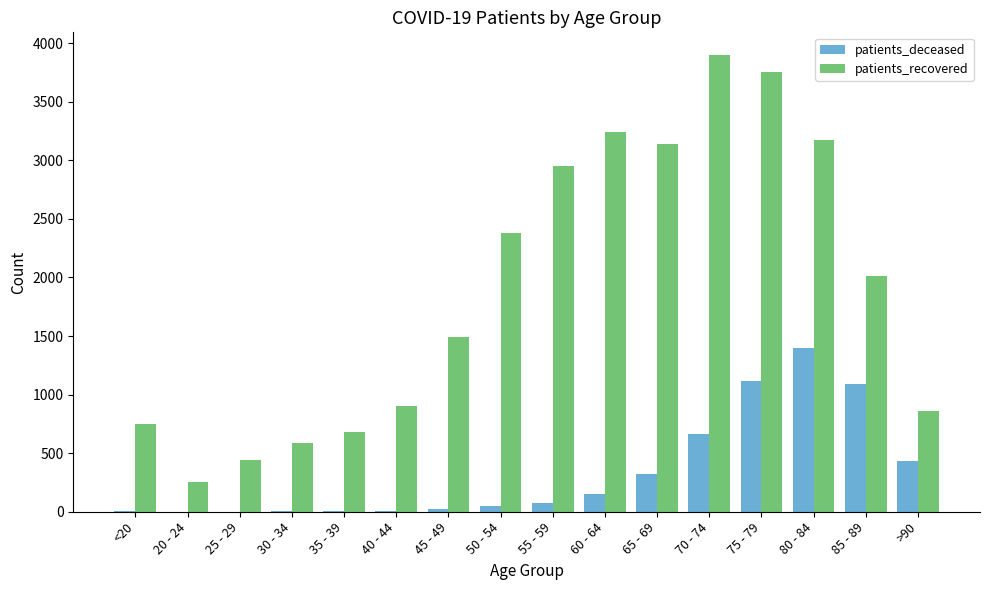

How many data points does each series have?

16